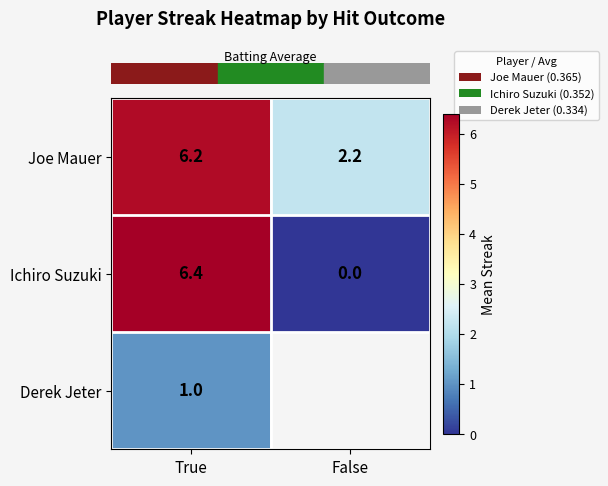

Where is row_2 nearest to the value 1?

True